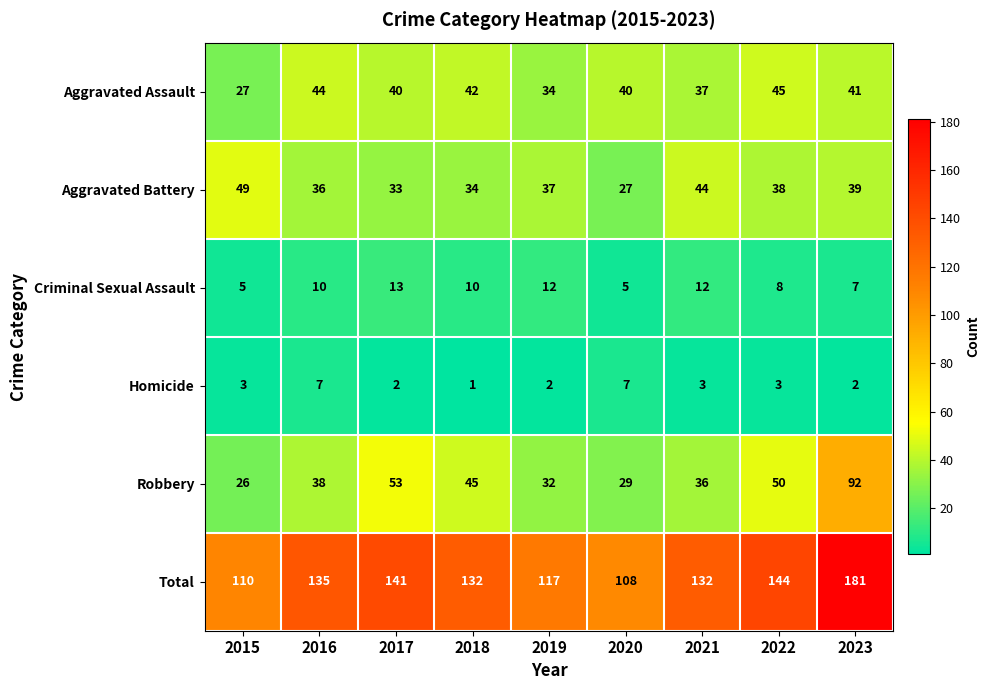

What is the maximum value shown in the chart?

181